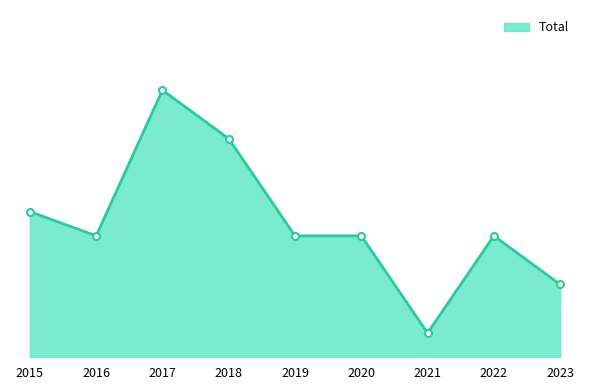

Does the chart have visible grid lines?

No